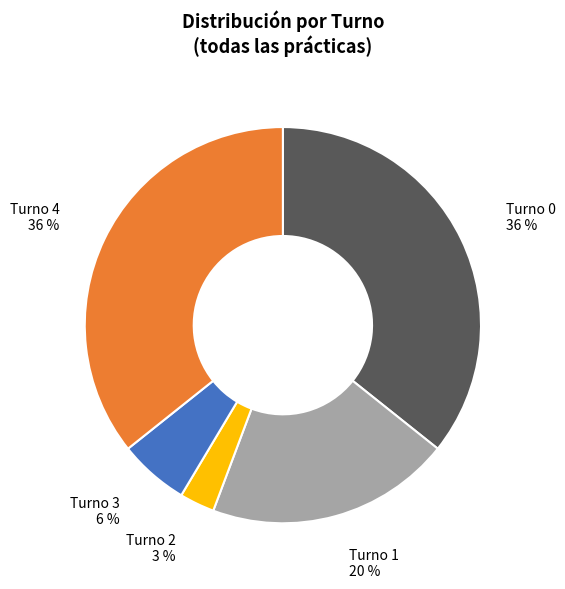

To the nearest percent, what percentage of the pie is Turno 0?

36%